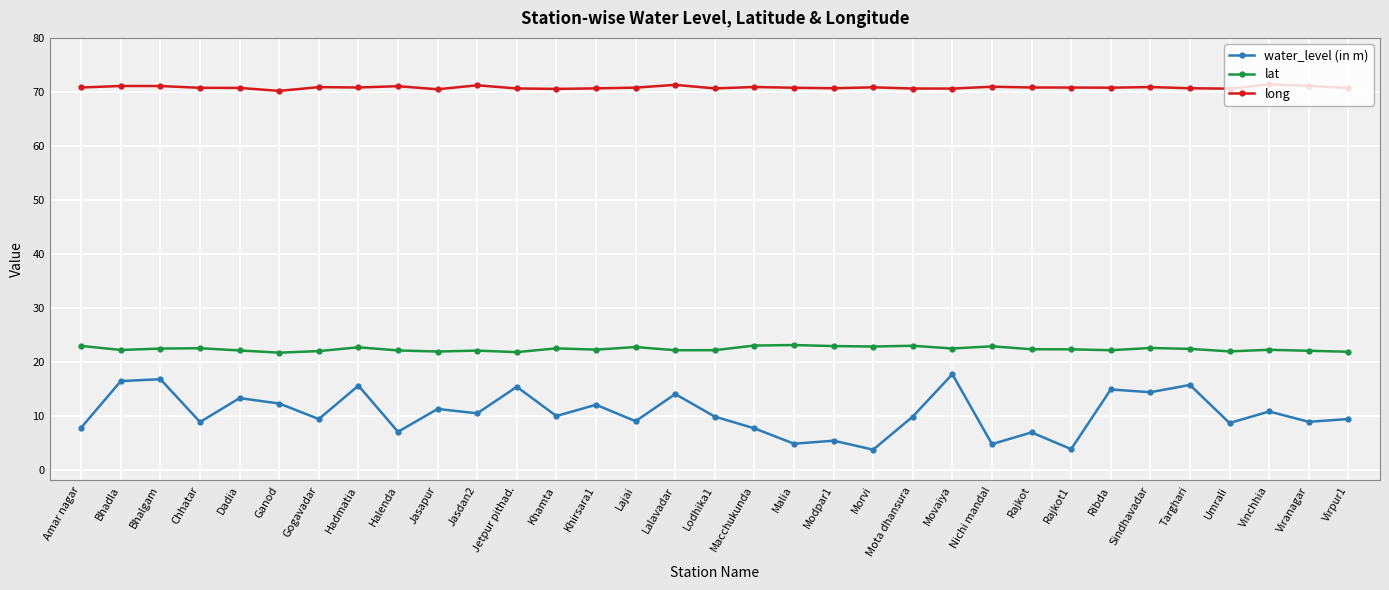

Is the value of long at Viranagar greater than the value of lat at Sindhavadar?

Yes